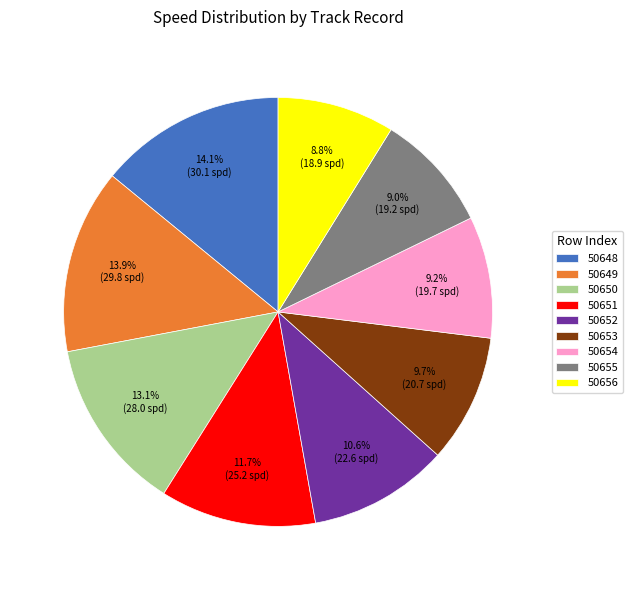

What percentage is NOT represented by 50653?

90.3%